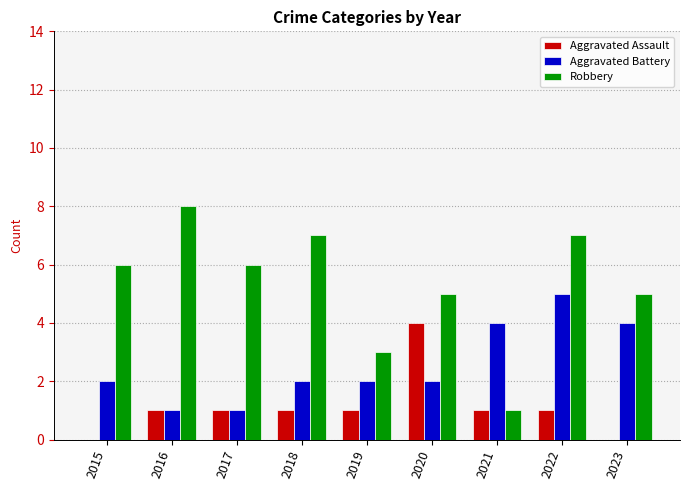

True or false: Aggravated Battery has a value of 1 at 2018.

False